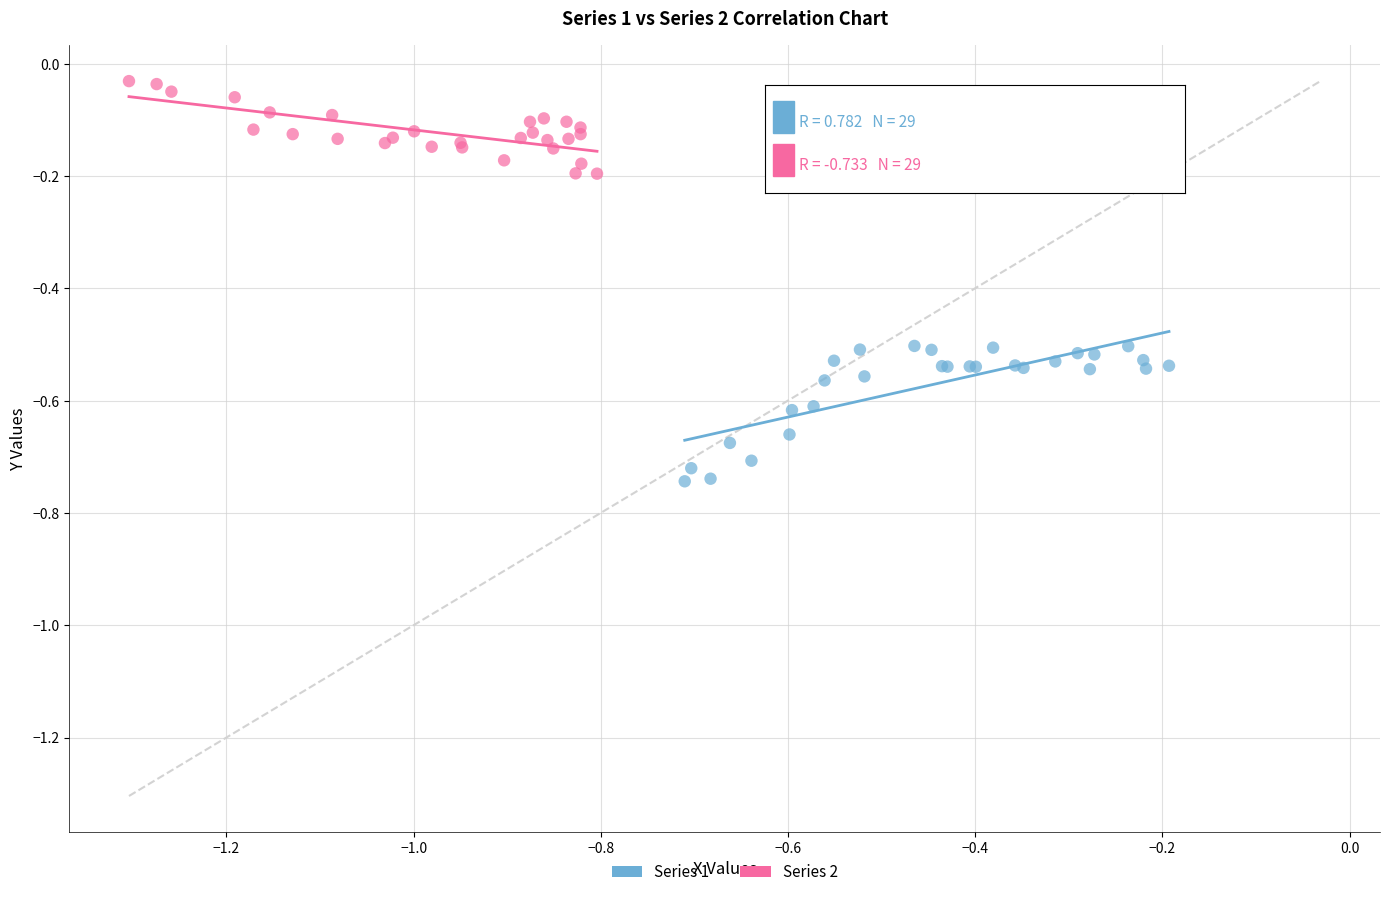

Which series has the widest spread of Y values?

Series 1